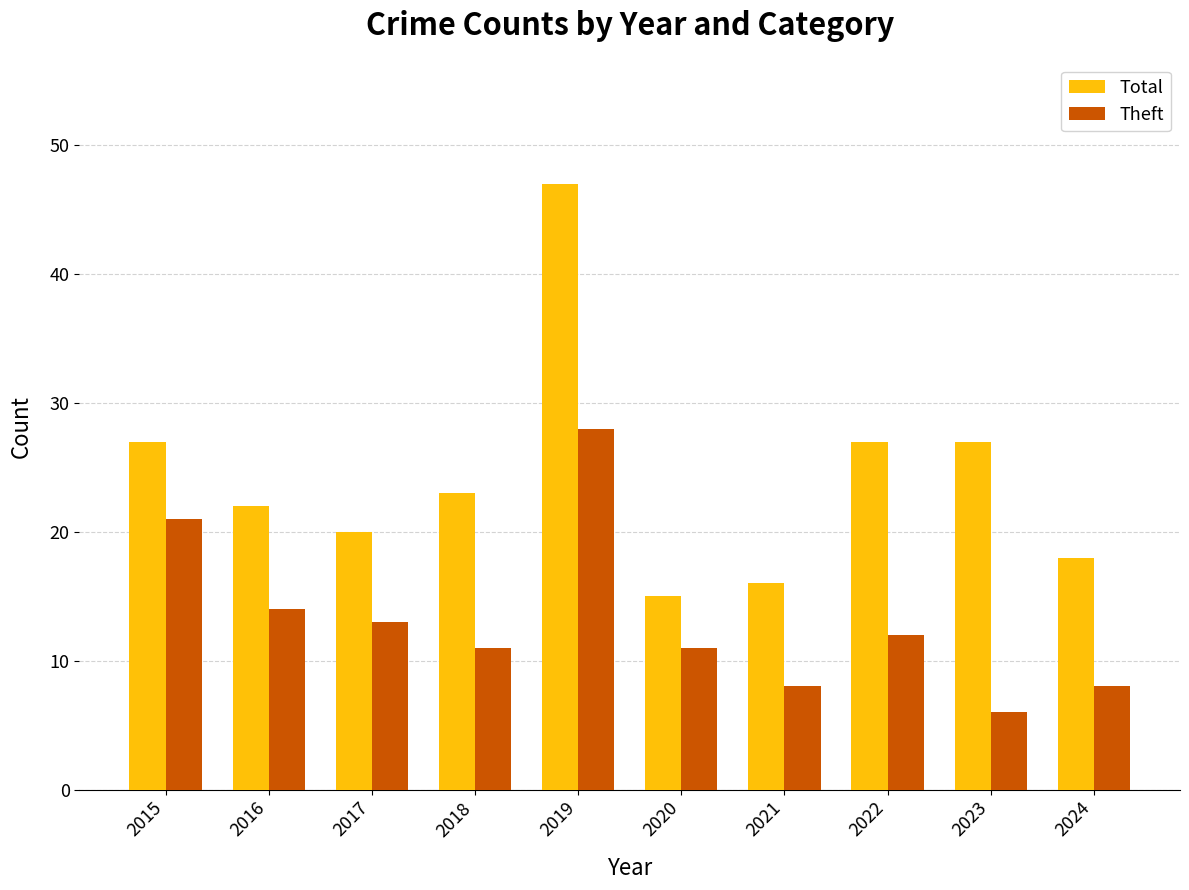

What are all the series names shown in the legend?

Total, Theft